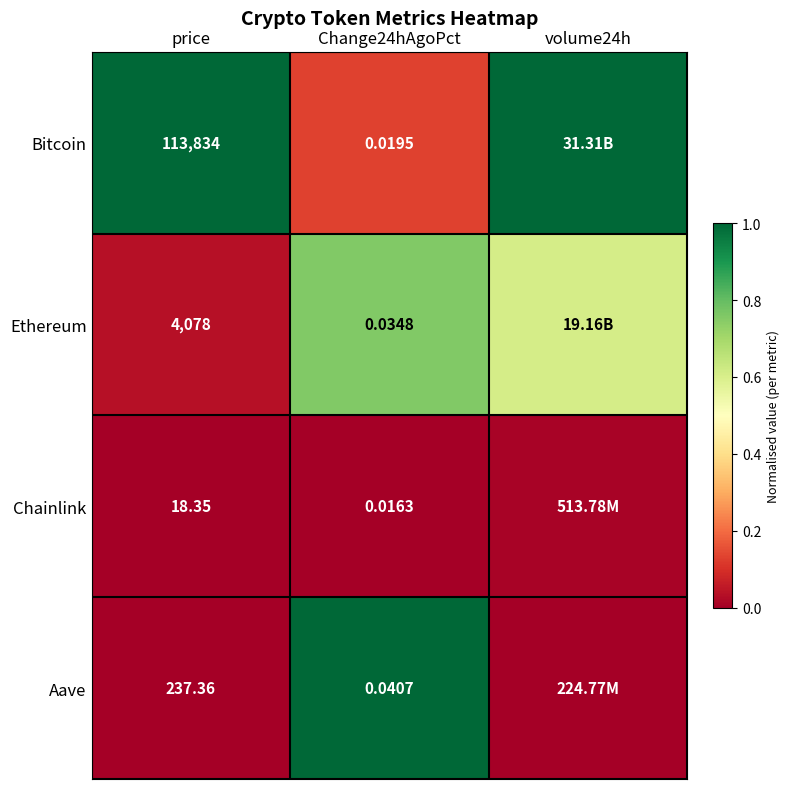

At price, list the series in order from smallest to largest.

Chainlink, Aave, Ethereum, Bitcoin